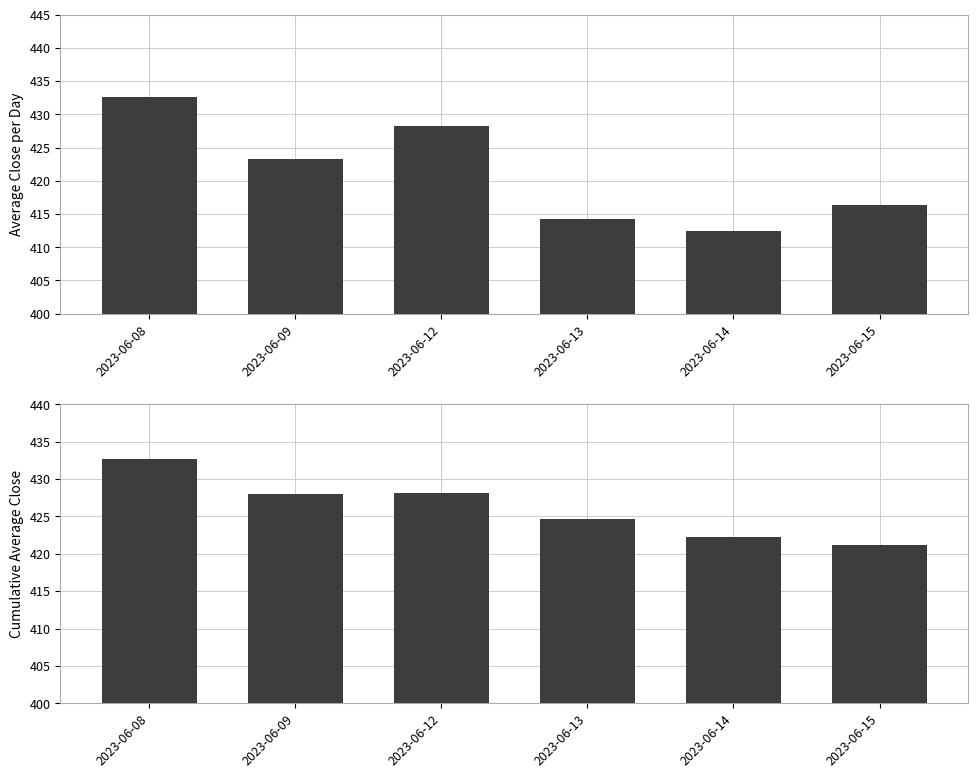

Which has a higher value, 2023-06-13 or 2023-06-14?

2023-06-13